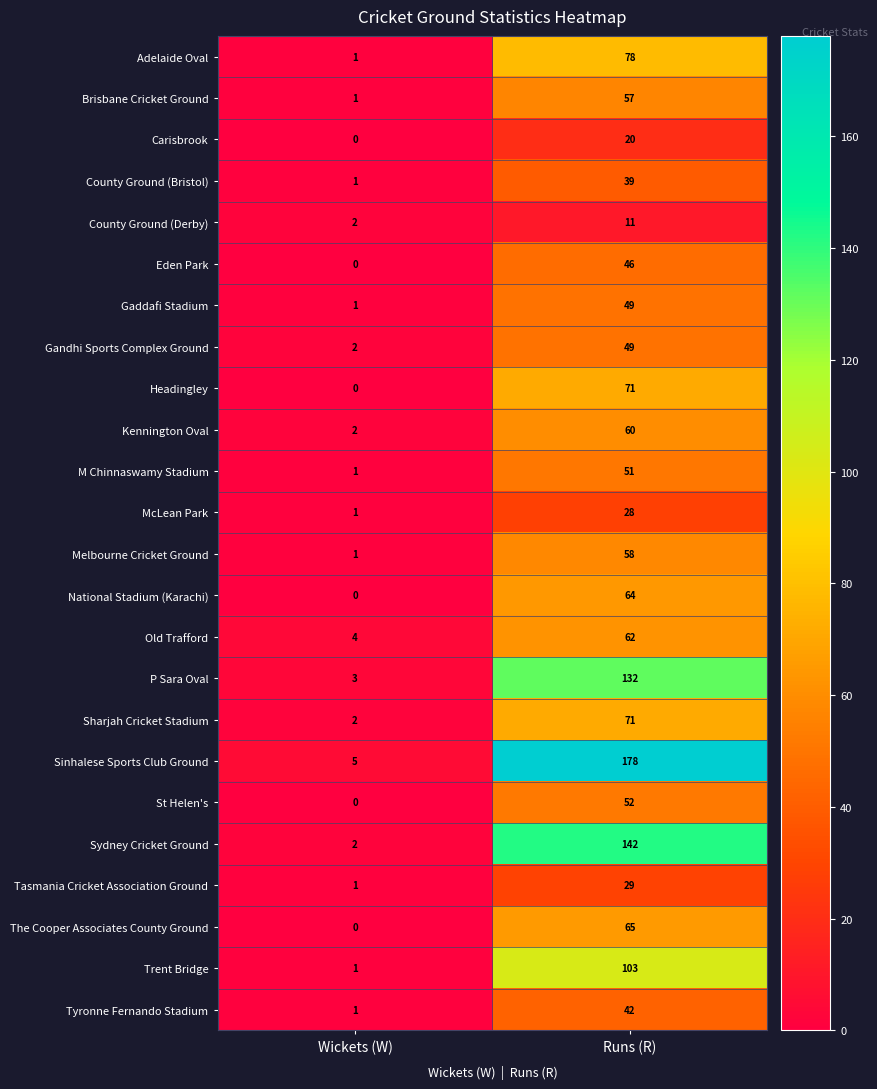

Which series has the largest total across all categories?

Sinhalese Sports Club Ground